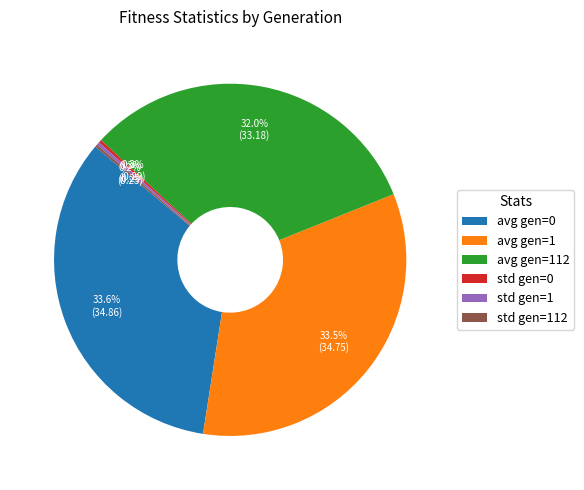

The std gen=0 slice represents 0% of the pie. True or false?

True